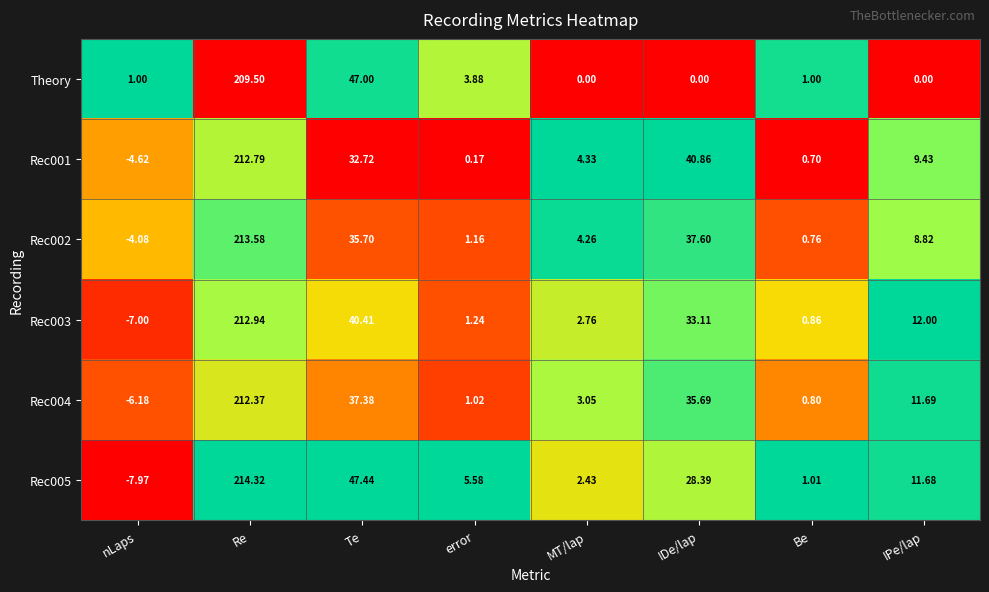

Rank the categories by Rec001 value from lowest to highest.

nLaps, error, Be, MT/lap, IPe/lap, Te, IDe/lap, Re